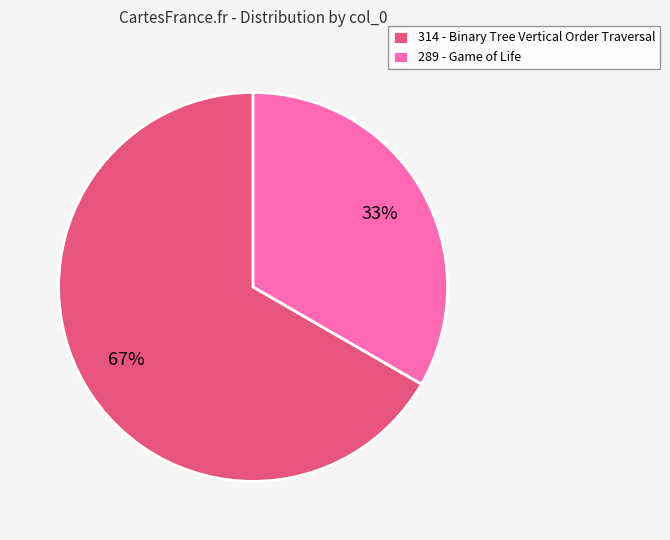

Which slice is the largest?

314